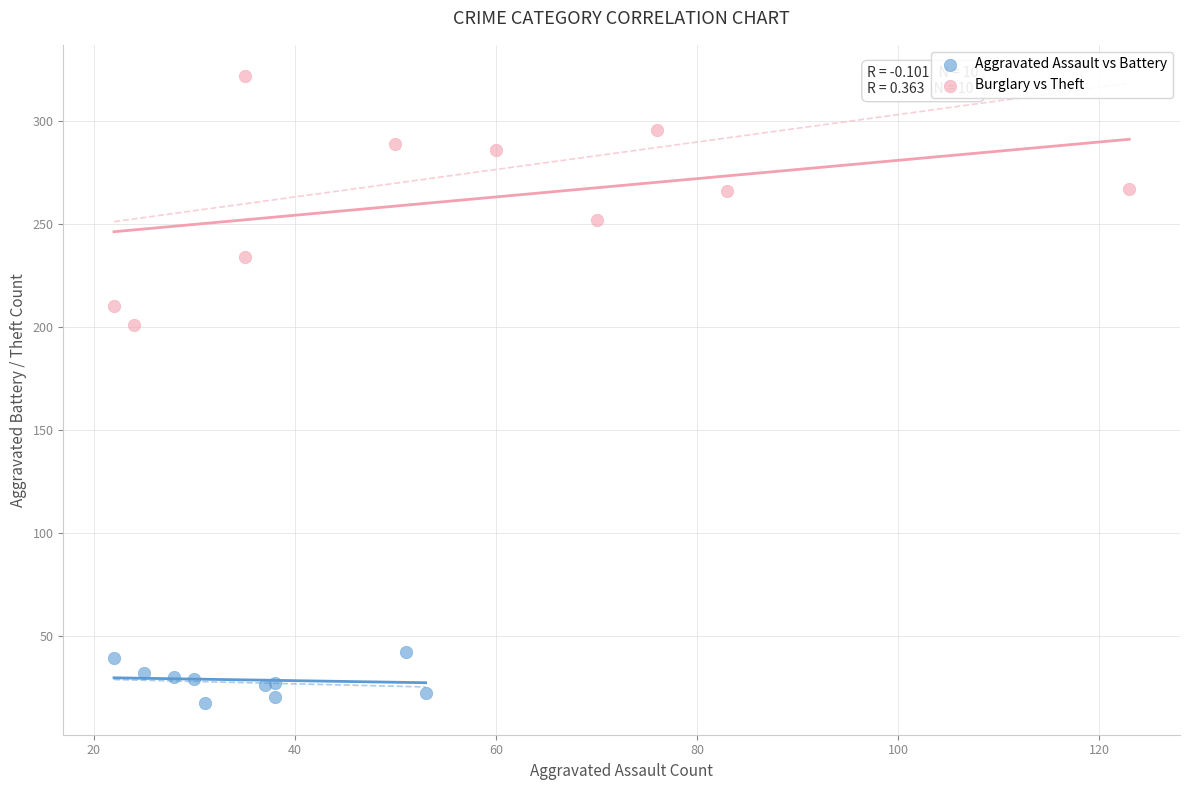

Which series contains the highest Y value?

Burglary vs Theft